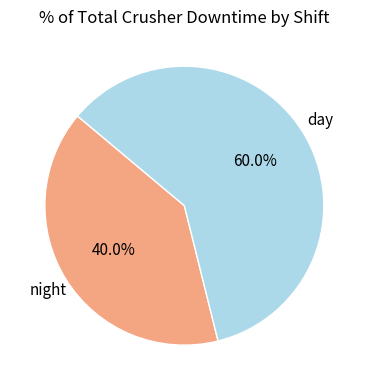

Is there any slice that represents more than half of the pie?

Yes